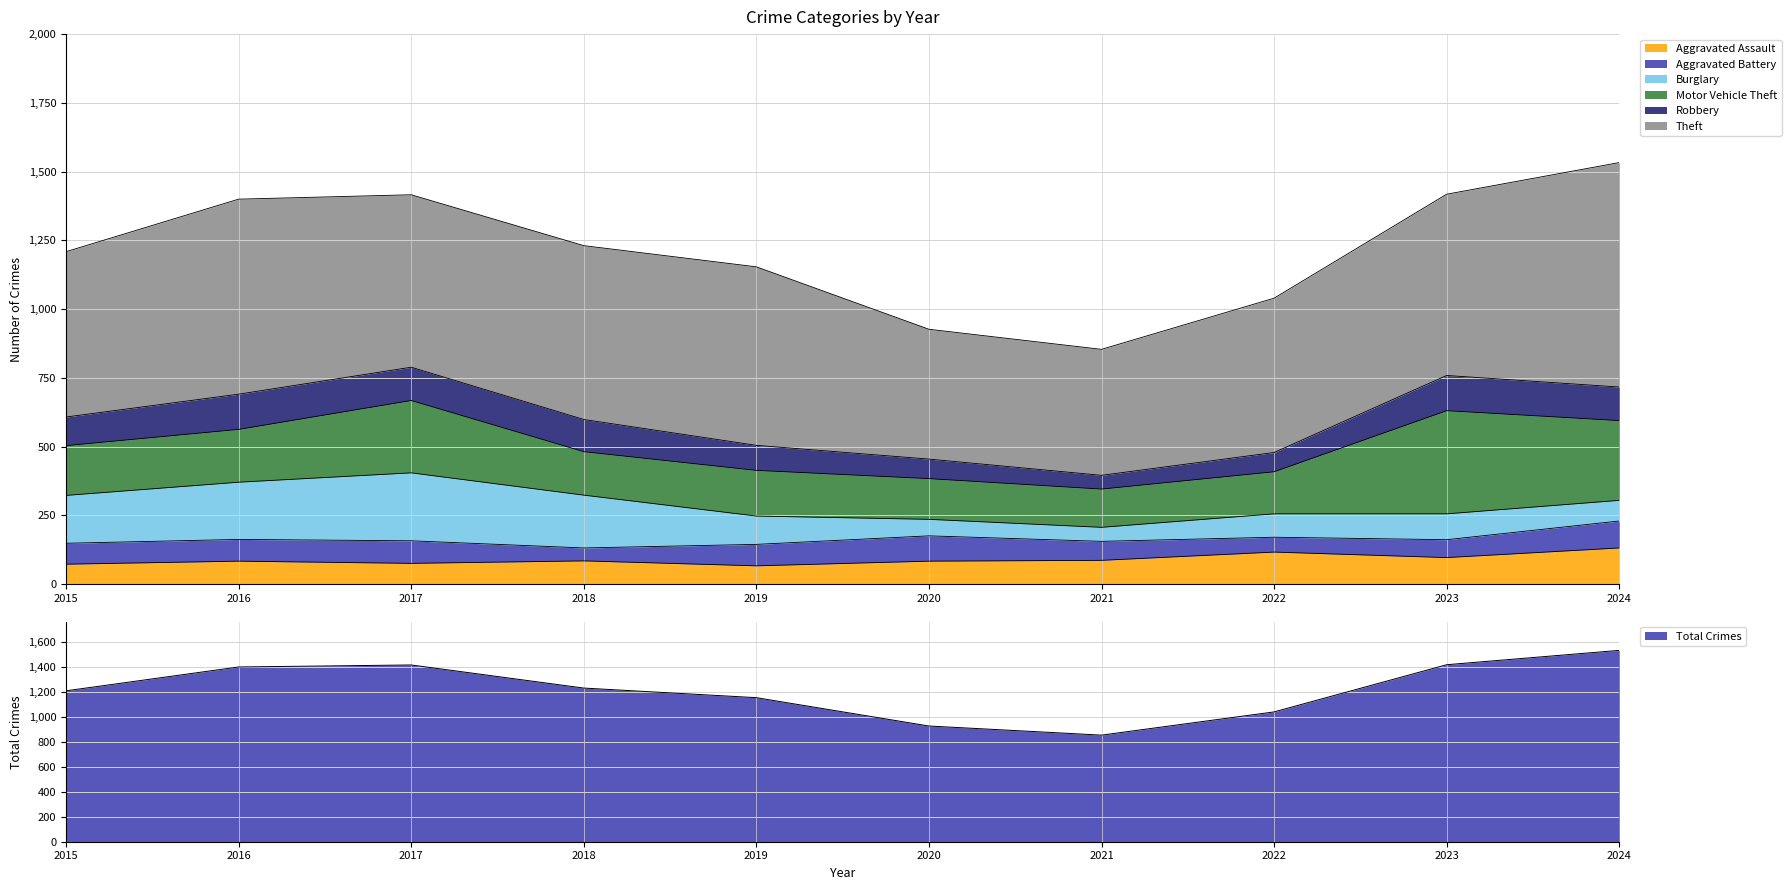

Rank the series at 2023 from lowest to highest value.

Aggravated Battery, Burglary, Aggravated Assault, Robbery, Motor Vehicle Theft, Theft